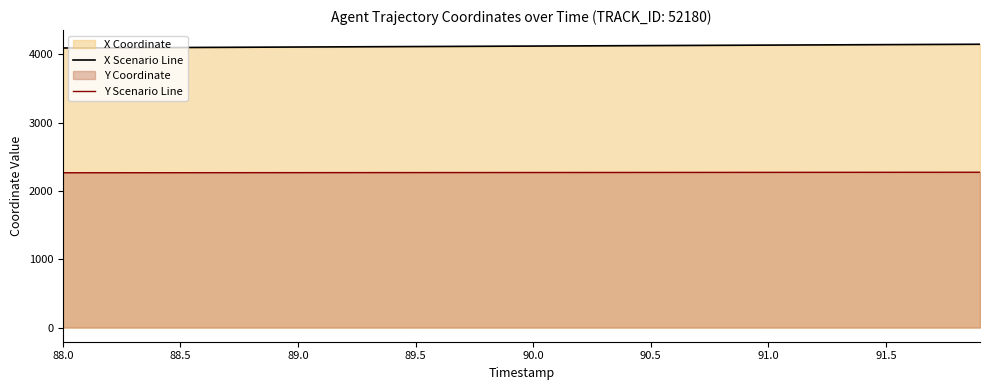

Reading left to right, list all the values displayed in this chart.

X Scenario Line: 4095.1	4096.5	4097.9	4099.3	4100.7	4102.1	4103.6	4105.0	4106.4	4107.8	4109.2	4110.6	4112.0	4113.4	4114.8	4116.2	4117.6	4119.0	4120.4	4121.8	4123.2	4124.6	4126.0	4127.4	4128.8	4130.2	4131.6	4133.1	4134.4	4135.9	4137.3	4138.7	4140.1	4141.5	4142.9	4144.3	4145.7	4147.1	4148.5	4149.9
Y Scenario Line: 2267.6	2267.8	2267.9	2268.1	2268.3	2268.5	2268.7	2268.9	2269.1	2269.3	2269.5	2269.7	2269.9	2270.1	2270.2	2270.4	2270.6	2270.8	2271.0	2271.2	2271.4	2271.6	2271.8	2272.0	2272.2	2272.4	2272.6	2272.8	2273.0	2273.2	2273.4	2273.6	2273.8	2274.0	2274.2	2274.4	2274.7	2274.8	2275.1	2275.2